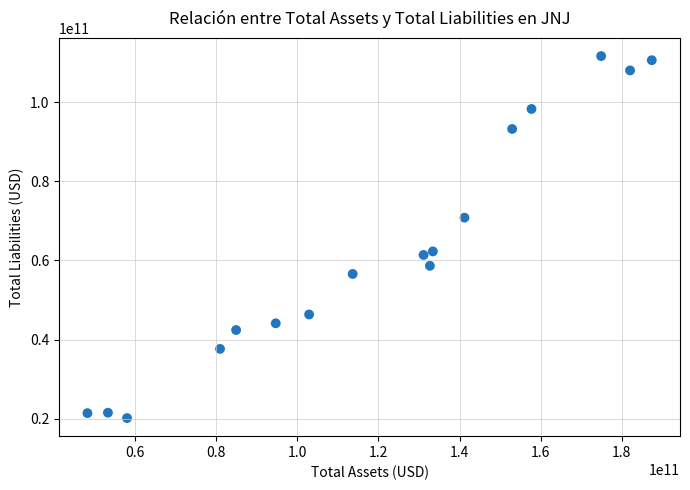

What is the range of Y values (max minus min)?

91462000000